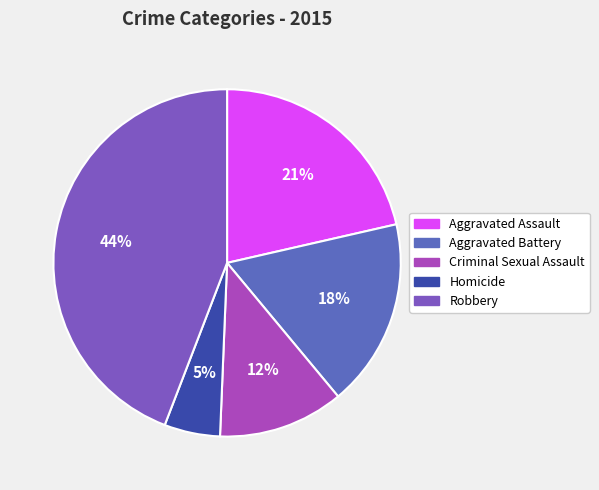

To the nearest percent, what portion does Robbery represent?

44%